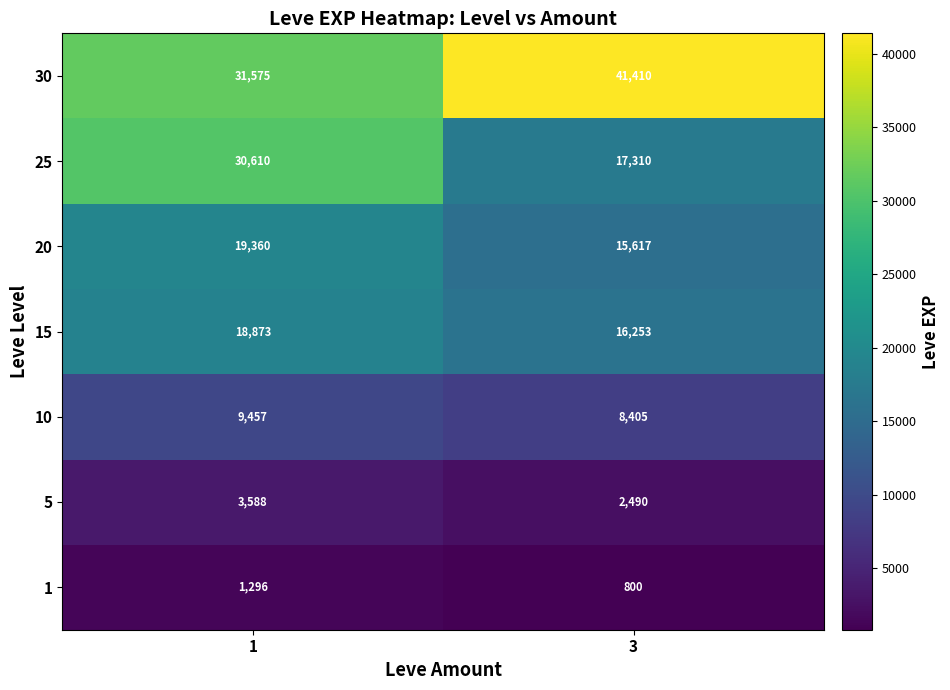

Which series changed the most between 1 and 3?

25